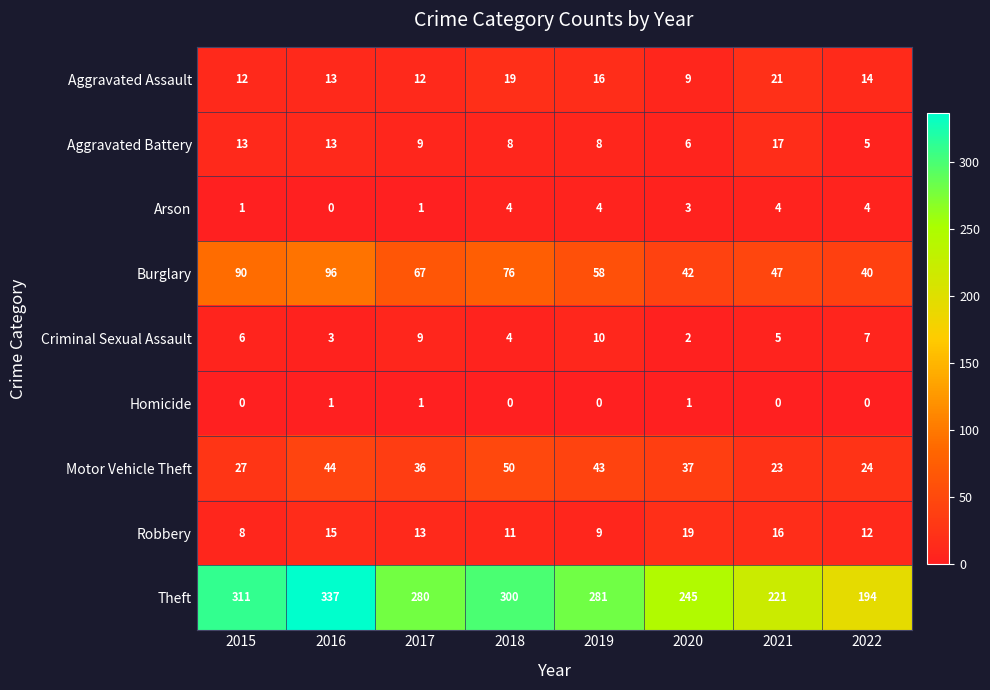

The Aggravated Battery series shows 8 at 2019. True or false?

True